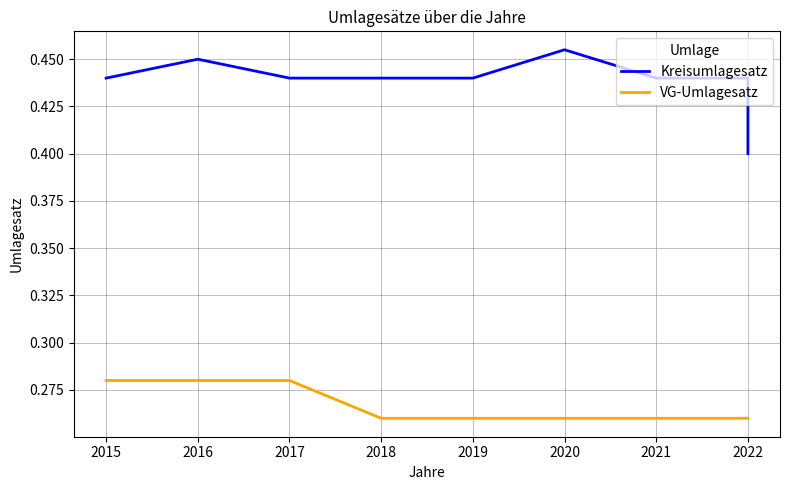

True or false: VG-Umlagesatz and Kreisumlagesatz intersect in this chart.

False